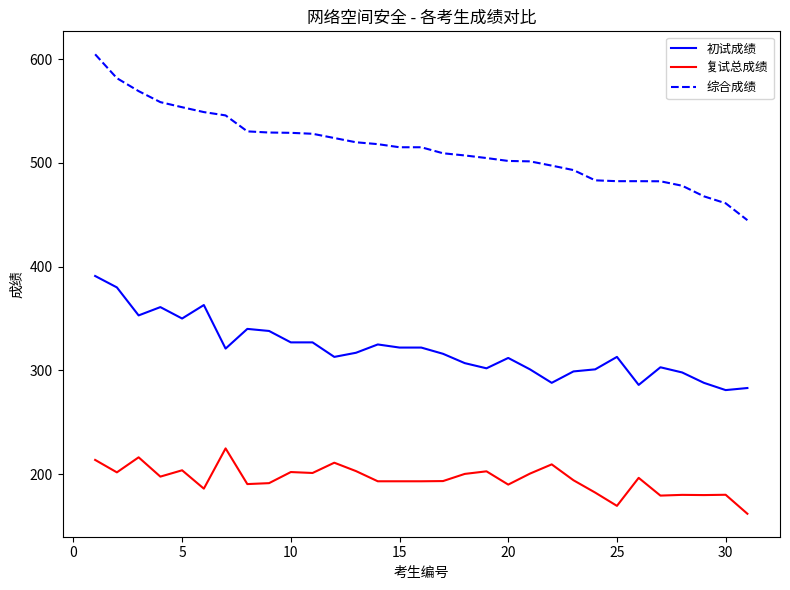

What is the smallest value displayed?

161.8